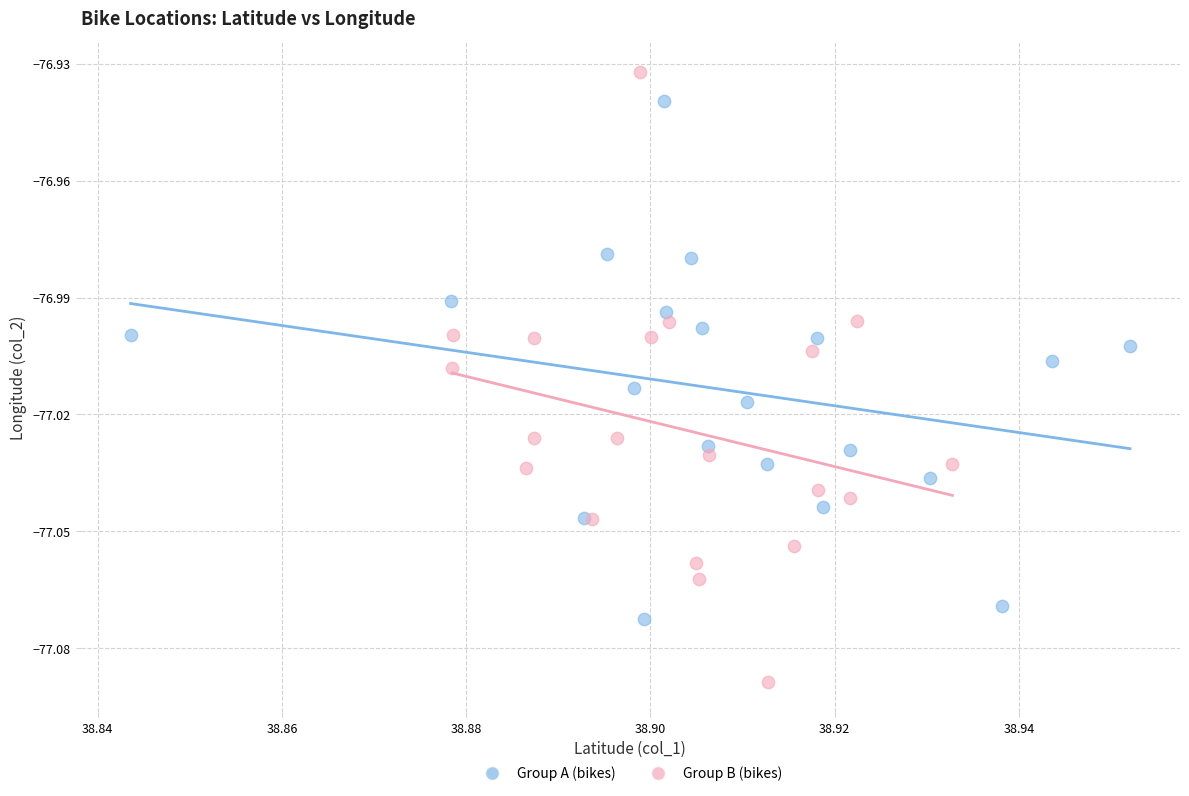

Which series reaches the minimum Y coordinate?

Group B (bikes)